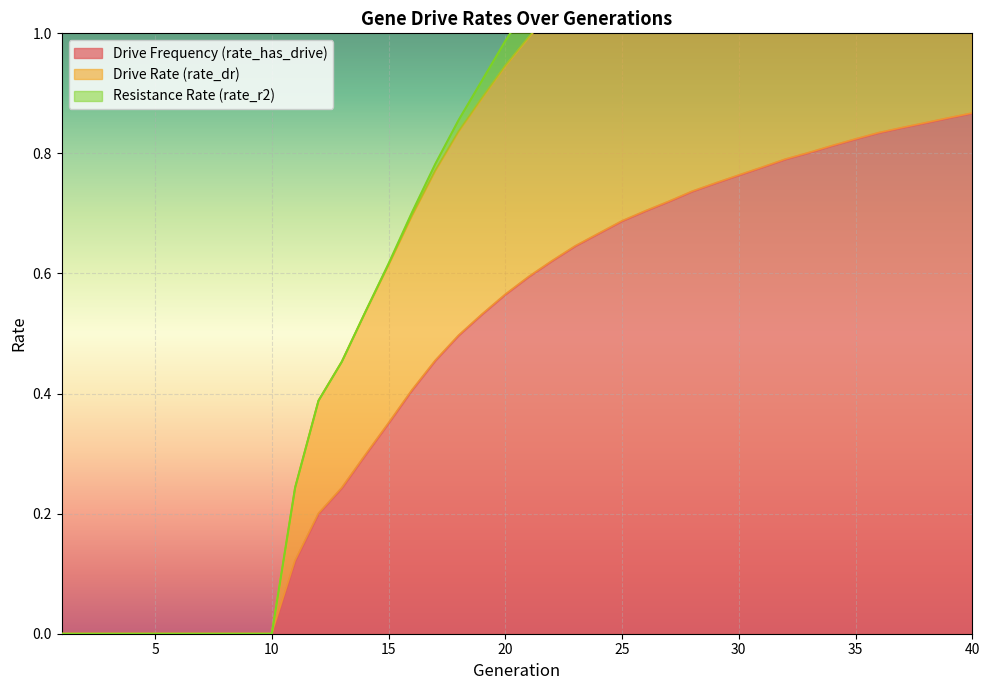

The Drive Frequency (rate_has_drive) series shows 0.2 at 15. True or false?

False